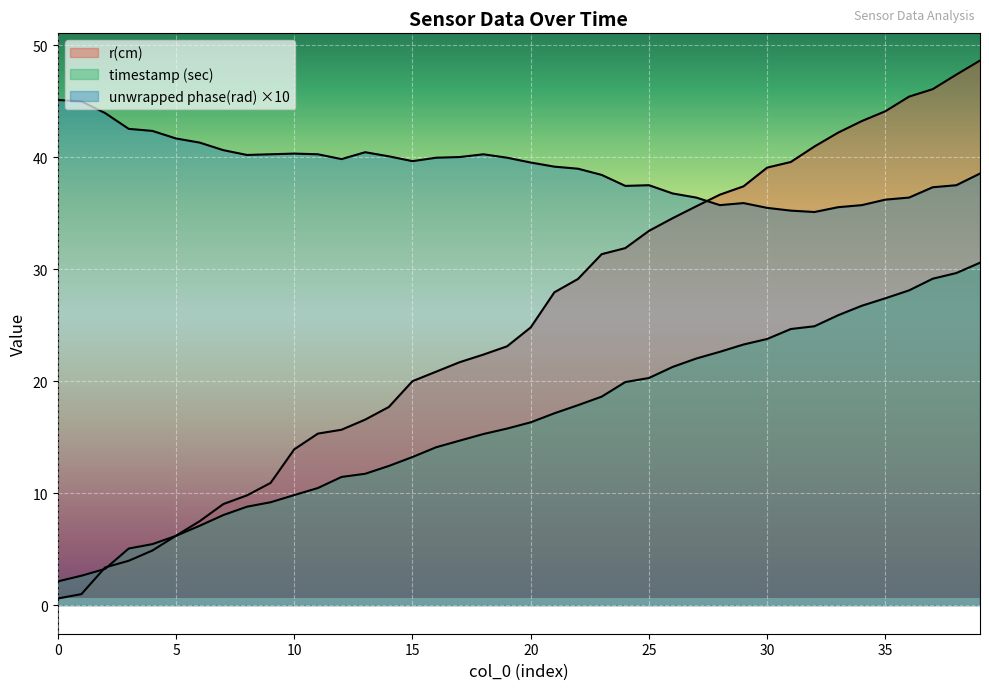

How many interior local peaks does the unwrapped phase(rad) series have?

5